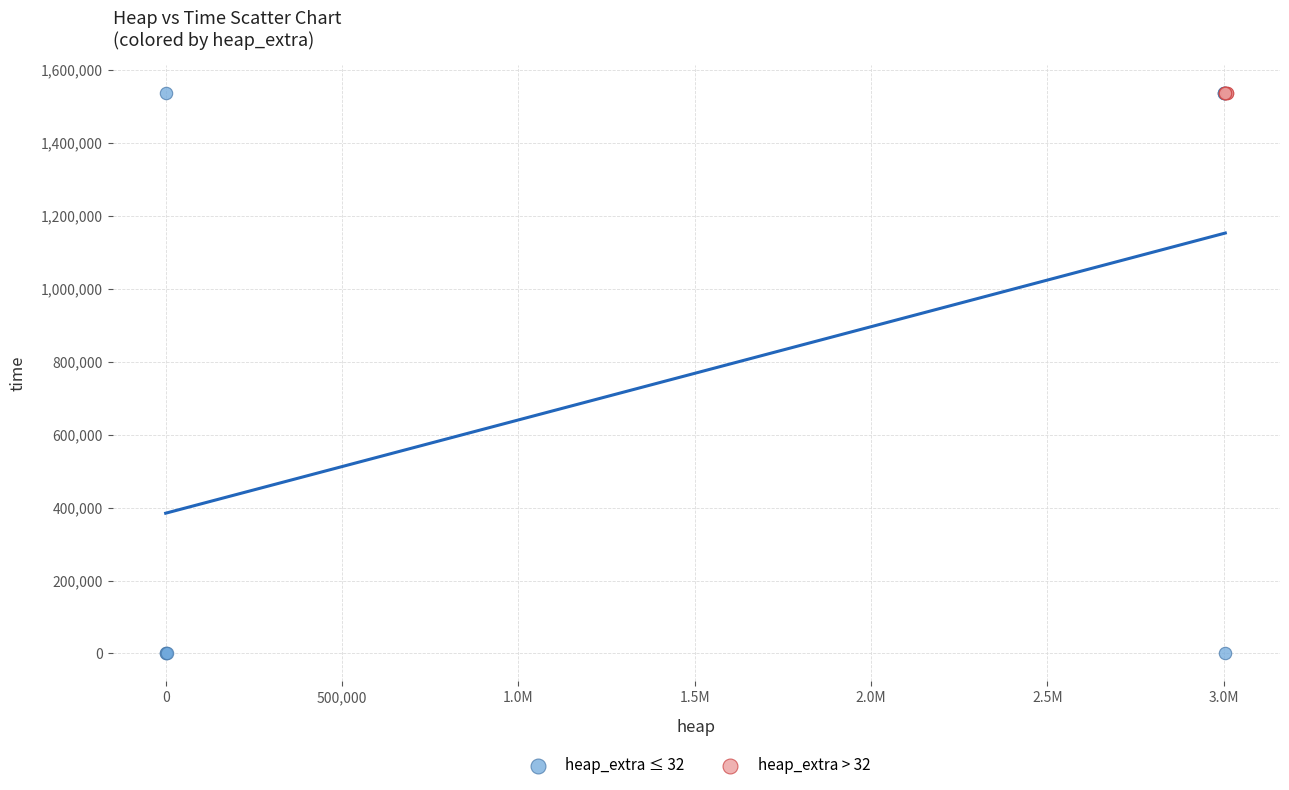

Which series has the largest Y range (max minus min)?

heap_extra ≤ 32